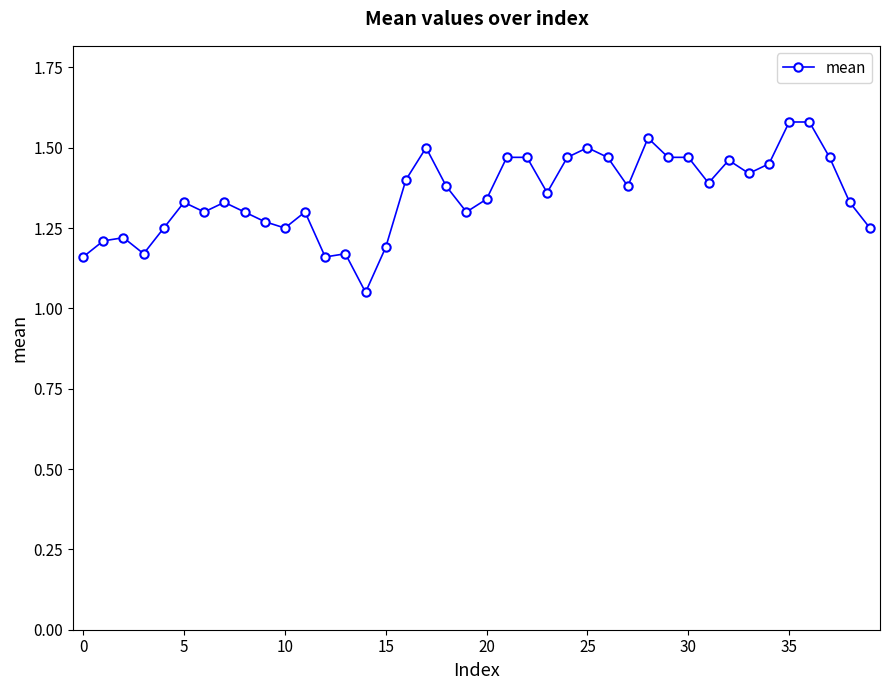

What is the difference between the maximum and minimum values?

0.5